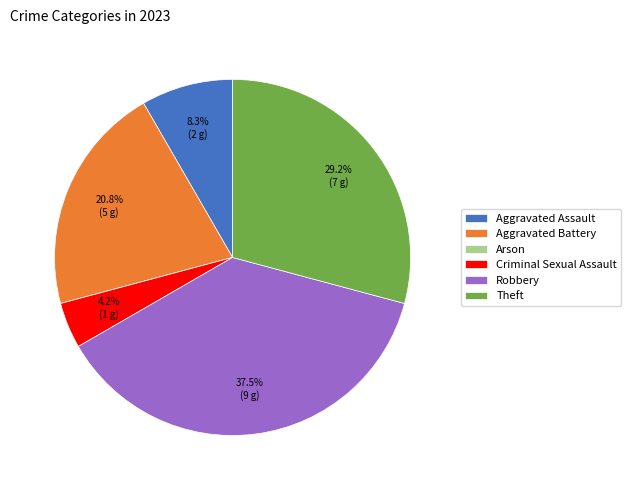

Combined, what portion of the pie is Aggravated Battery and Robbery?

58.3%